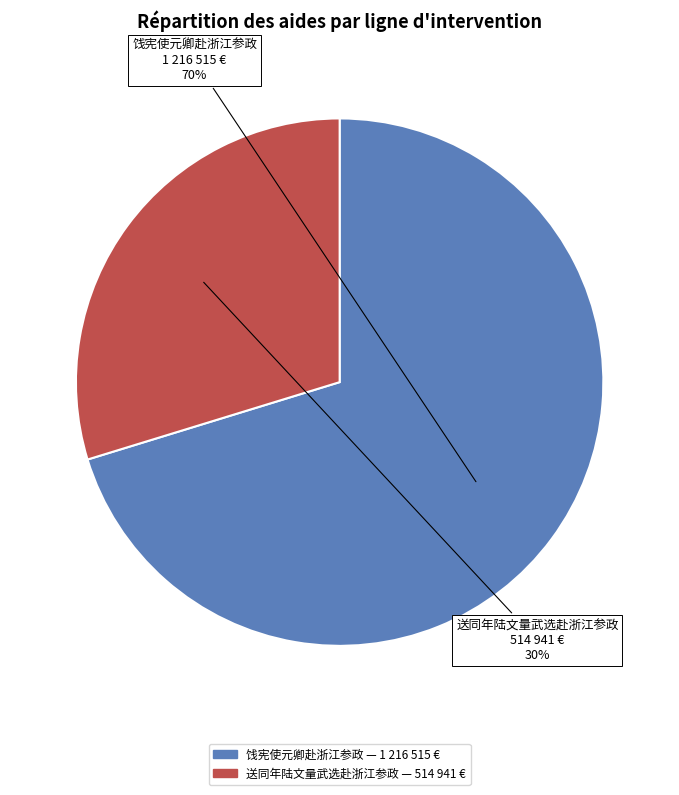

True or false: 饯宪使元卿赴浙江参政 accounts for 83% of the total.

False